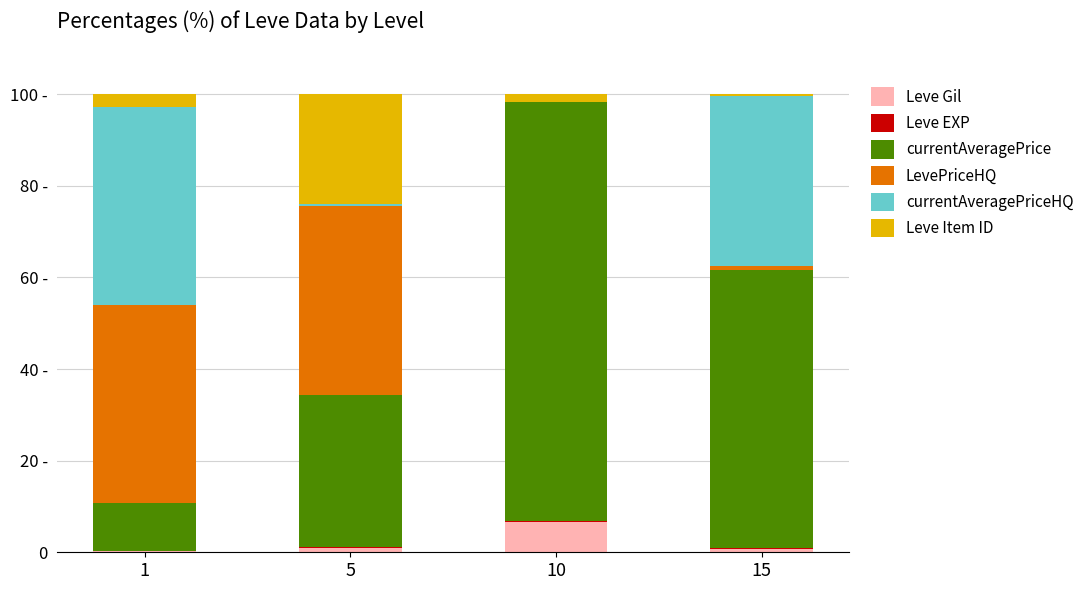

What is the sum of the currentAveragePrice values at 10 and 5?

124.7